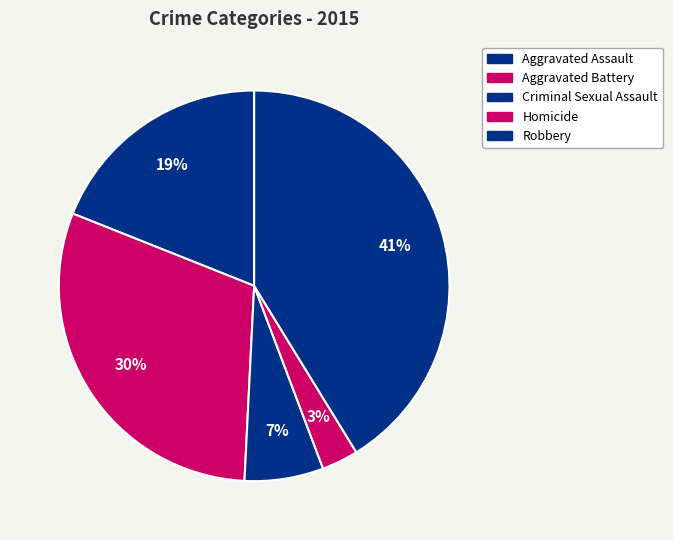

Between Criminal Sexual Assault and Homicide, which is larger?

Criminal Sexual Assault